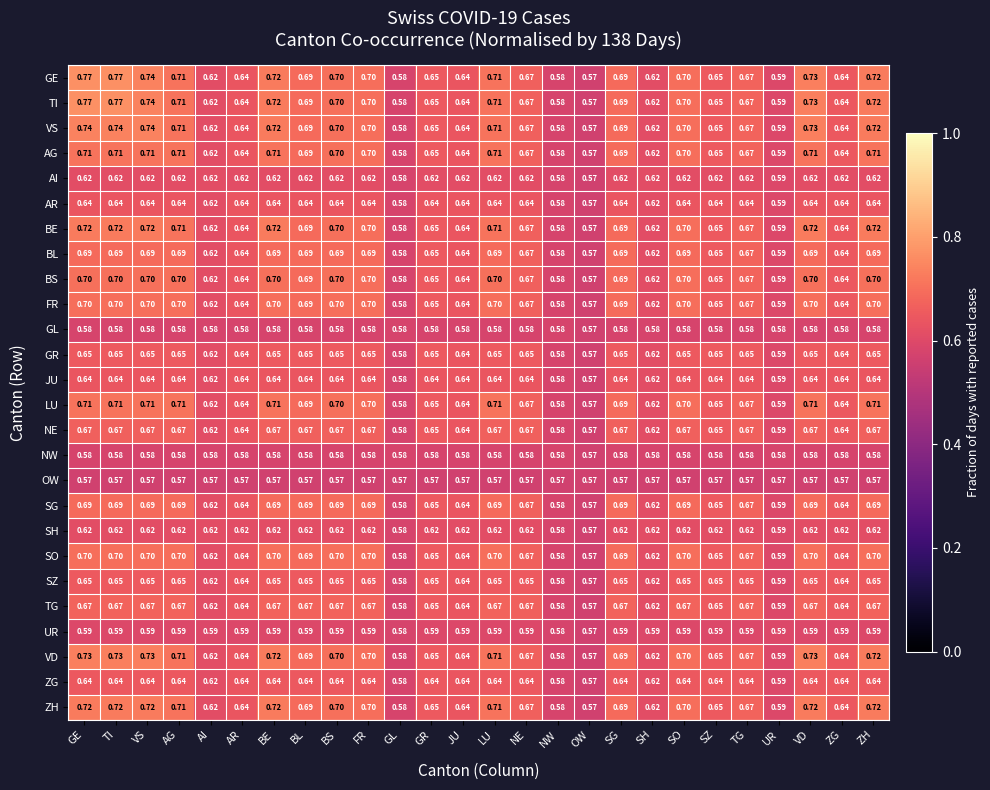

Is the value of AR at NE greater than the value of VD at FR?

No